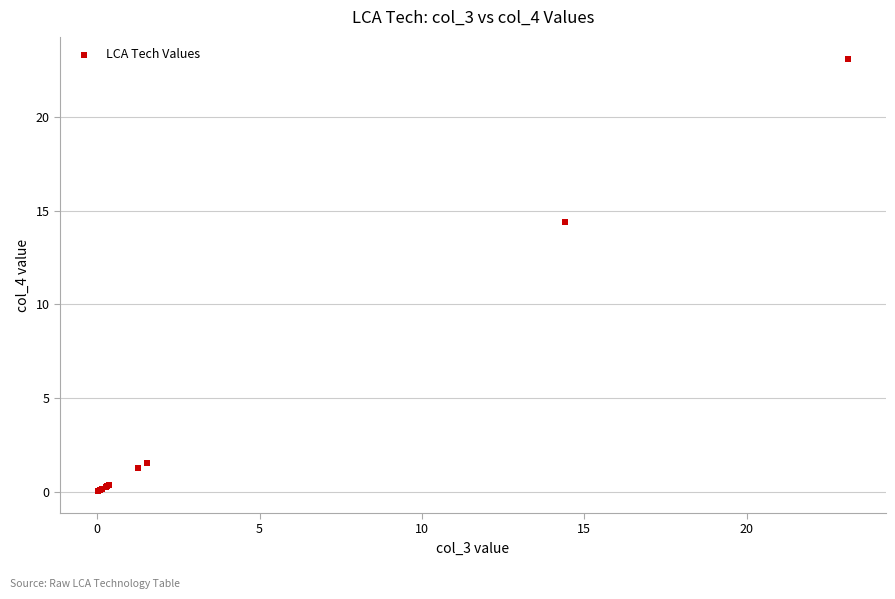

What Y value in the scatter plot is closest to 11?

14.4